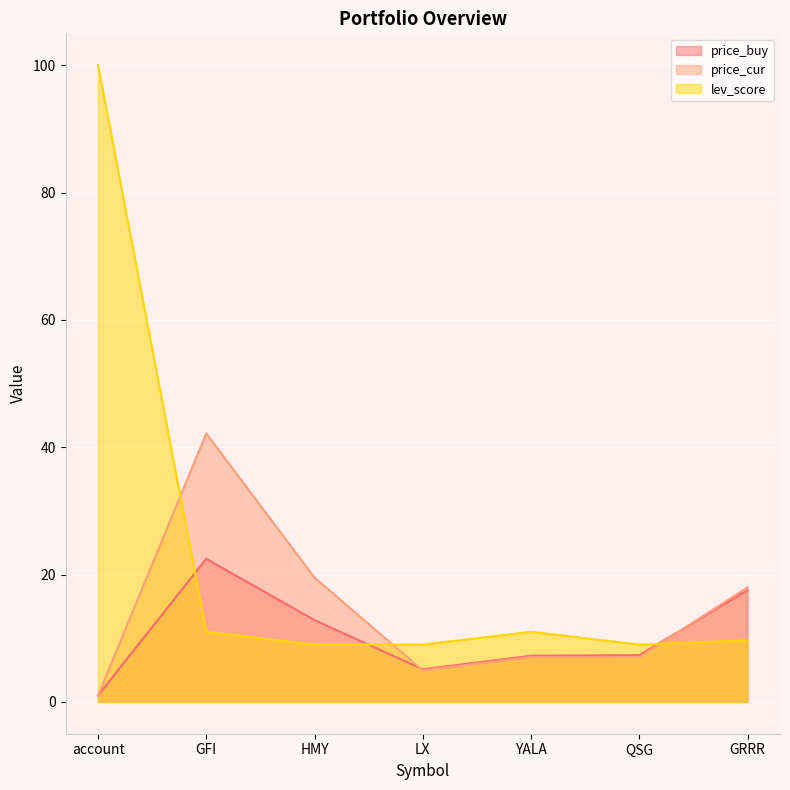

What is the total value across all series at HMY?

41.4